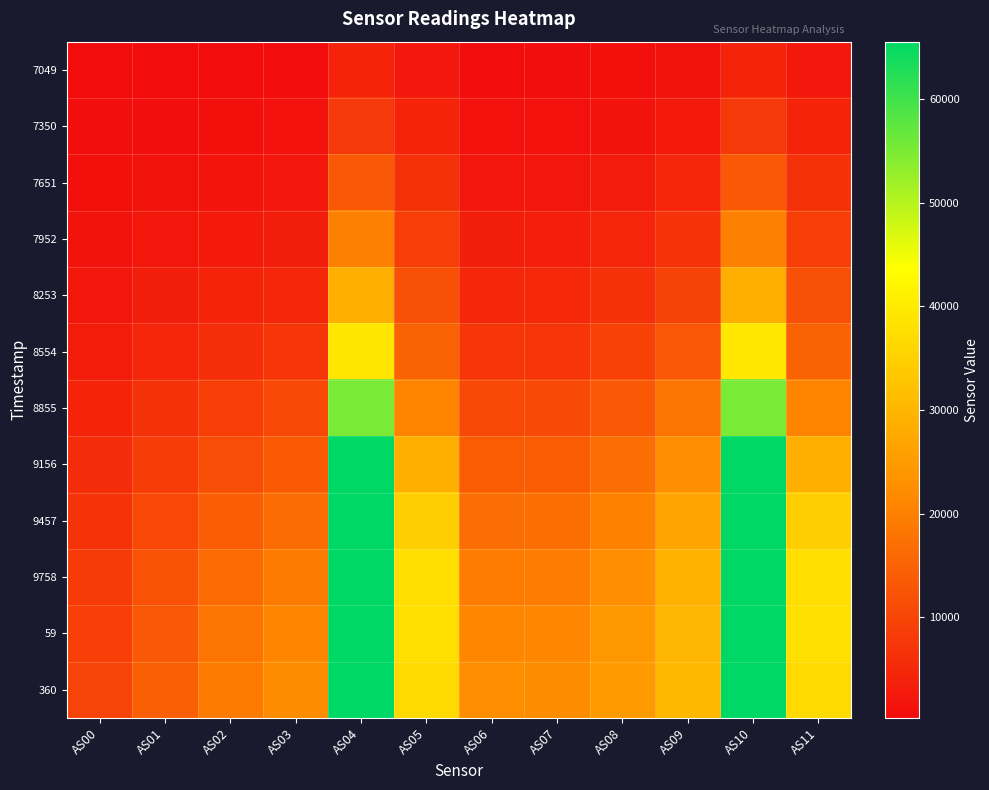

At AS00, list the series in order from smallest to largest.

7049, 7350, 7651, 7952, 8253, 8554, 8855, 9156, 9457, 9758, 59, 360